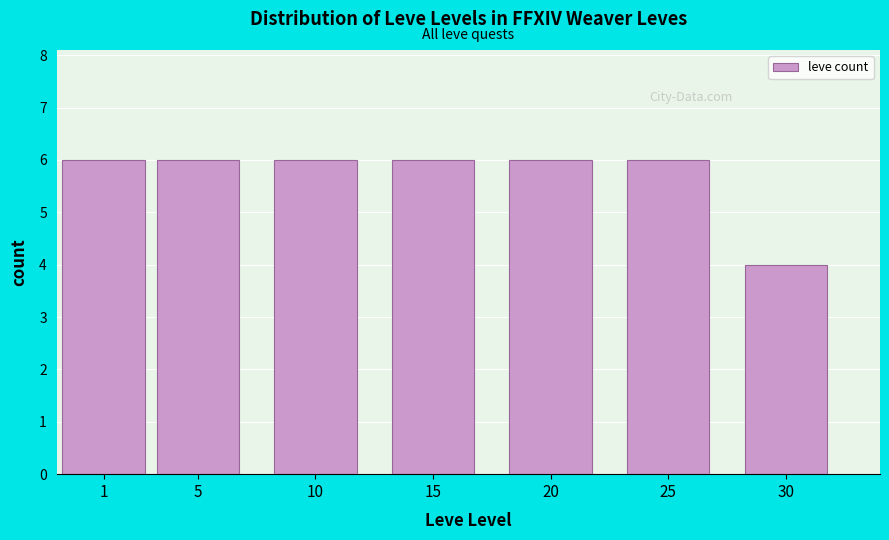

Reading left to right, list all the values displayed in this chart.

1=6	5=6	10=6	15=6	20=6	25=6	30=4